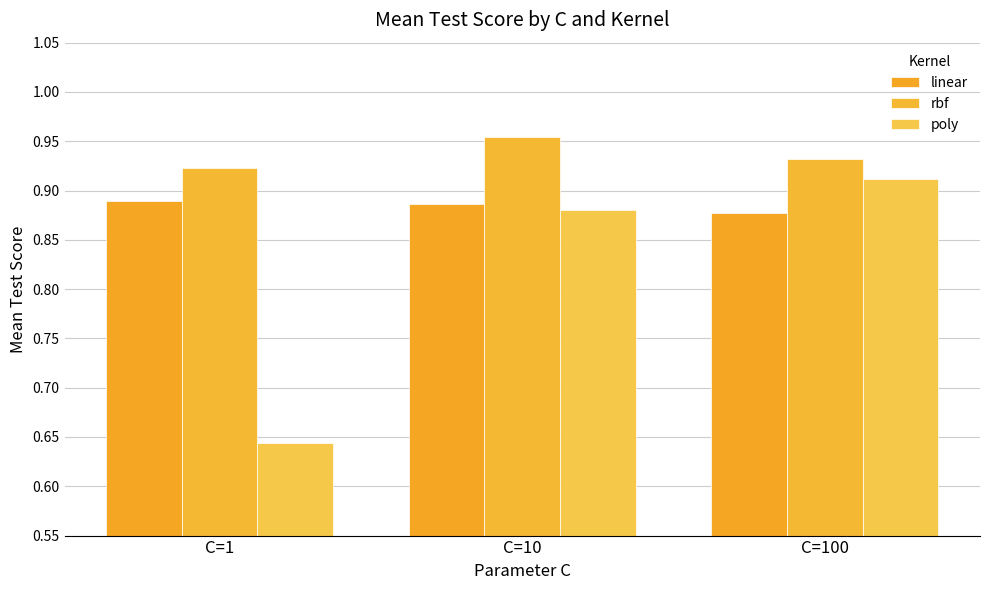

How many distinct data groups are displayed?

3